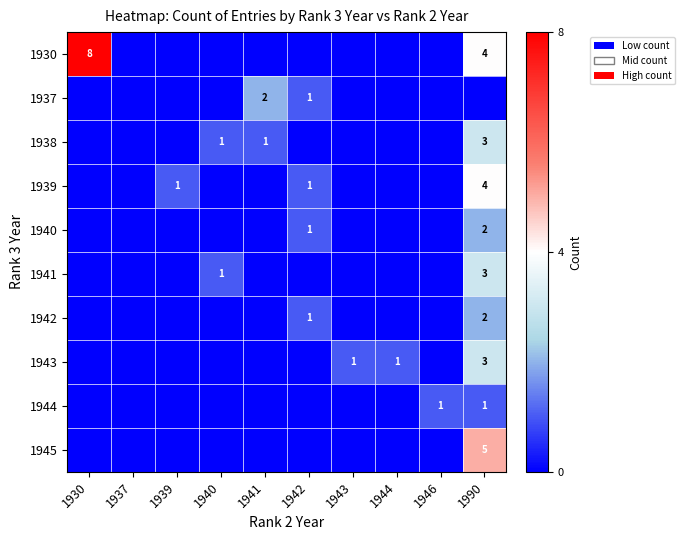

The 1941 series shows 1 at 1940. True or false?

True